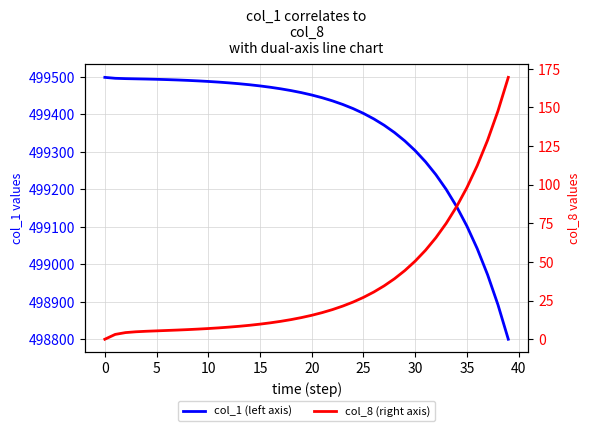

True or false: col_8 (right axis) has a value of 98.2 at 35.

True